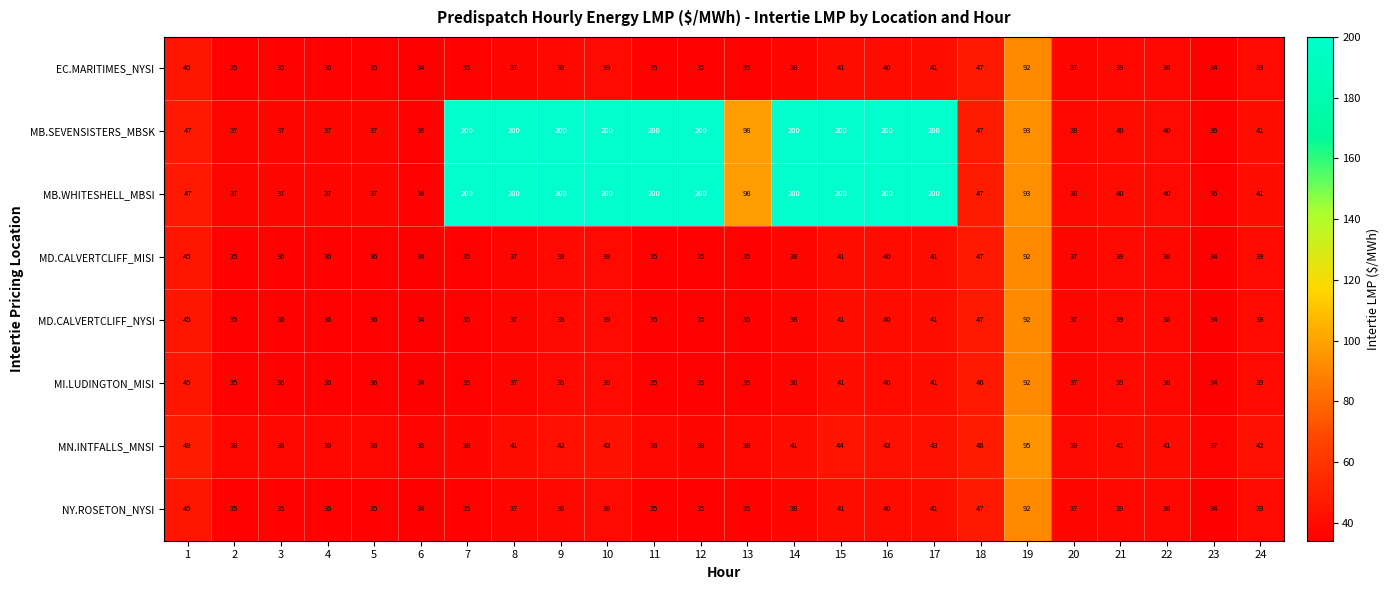

What is the difference between the maximum and minimum values in the MD.CALVERTCLIFF_NYSI series?

58